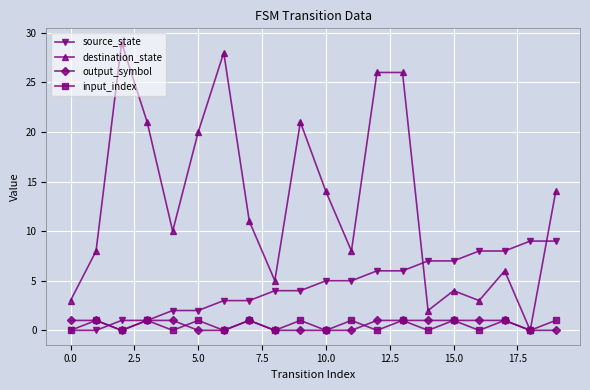

Which series has the largest range (max minus min)?

destination_state